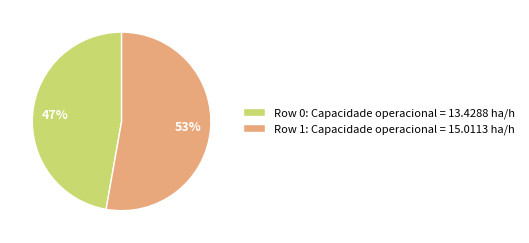

Does any single category account for the majority?

Yes